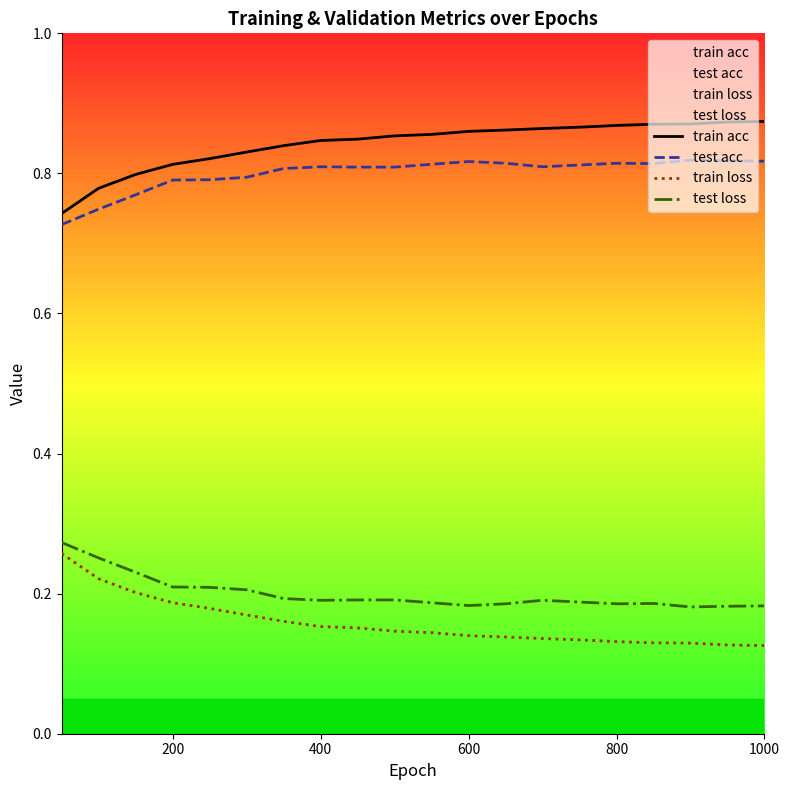

Which series has the largest total across all categories?

train acc